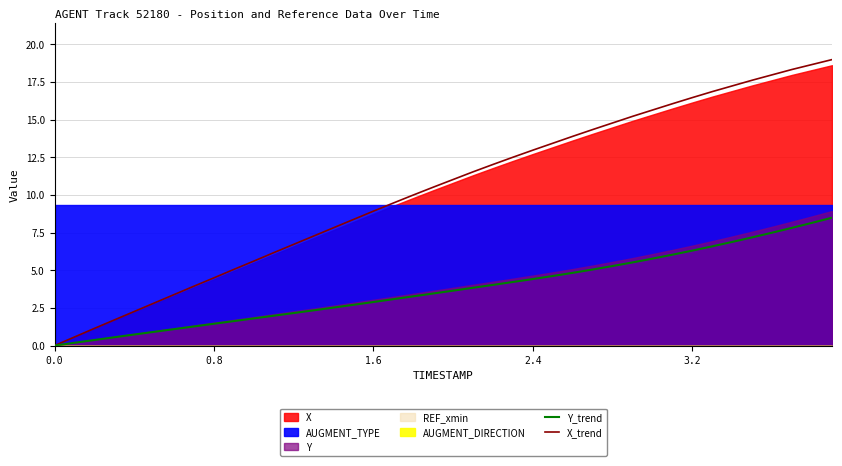

What is the highest value of the X_trend series?

19.0